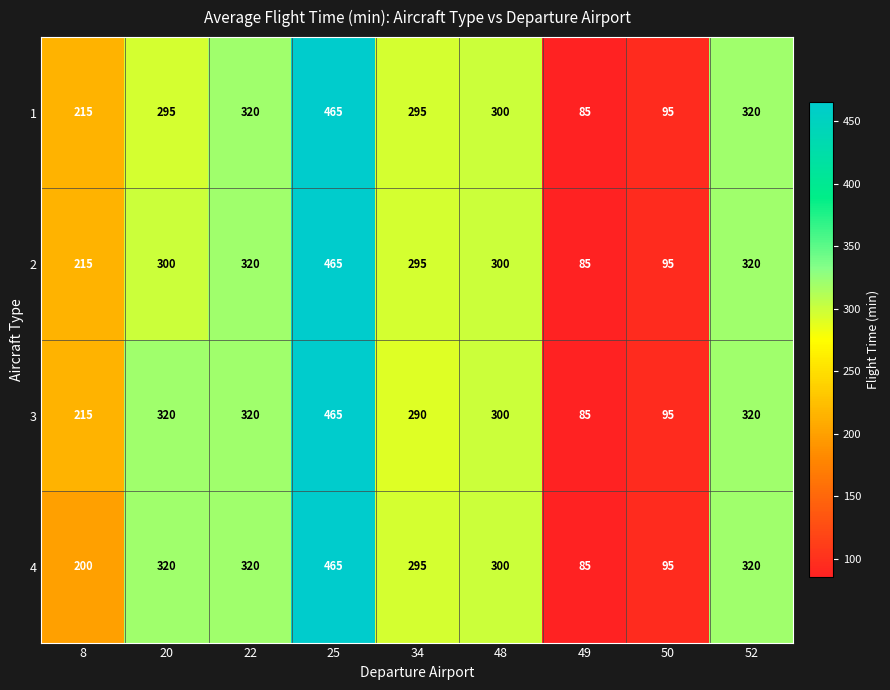

How many series are shown in this chart?

4